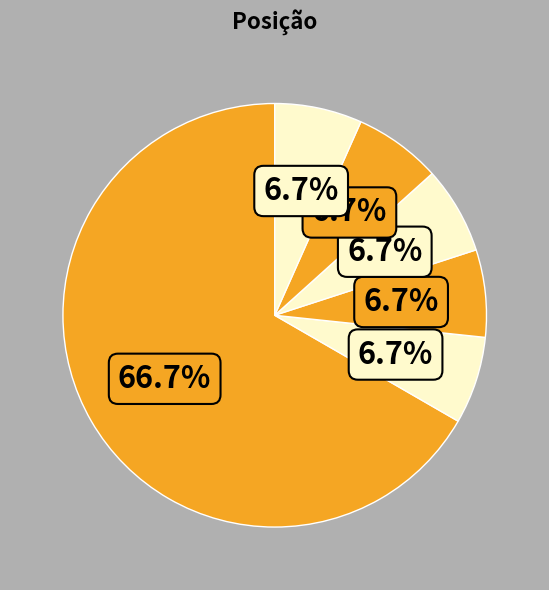

What is the largest slice in the pie chart?

Ret